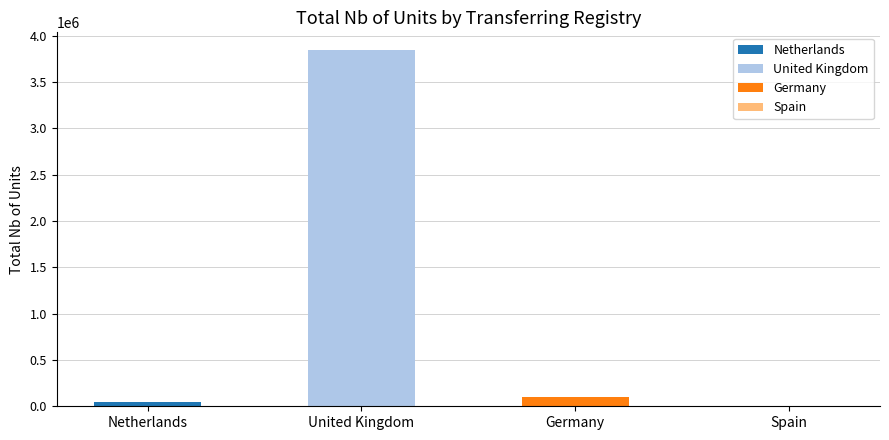

What is the sum of all values?

3992766